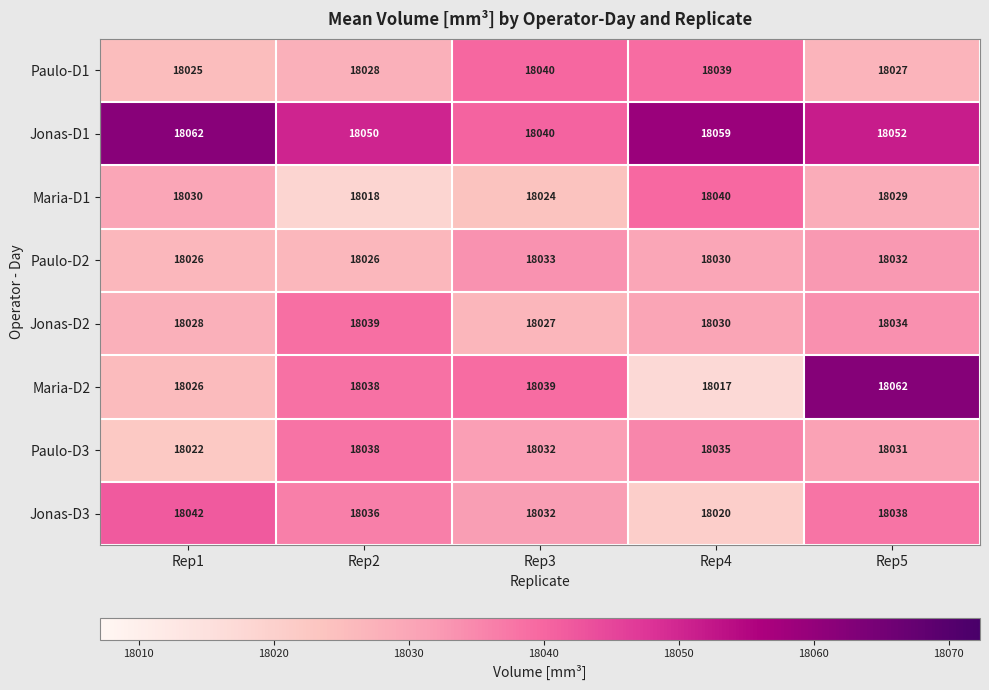

What is the smallest value displayed?

18017